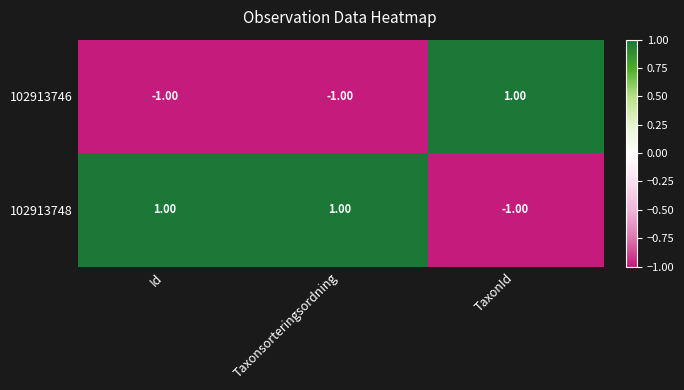

At how many categories does at least one series exceed 0?

3